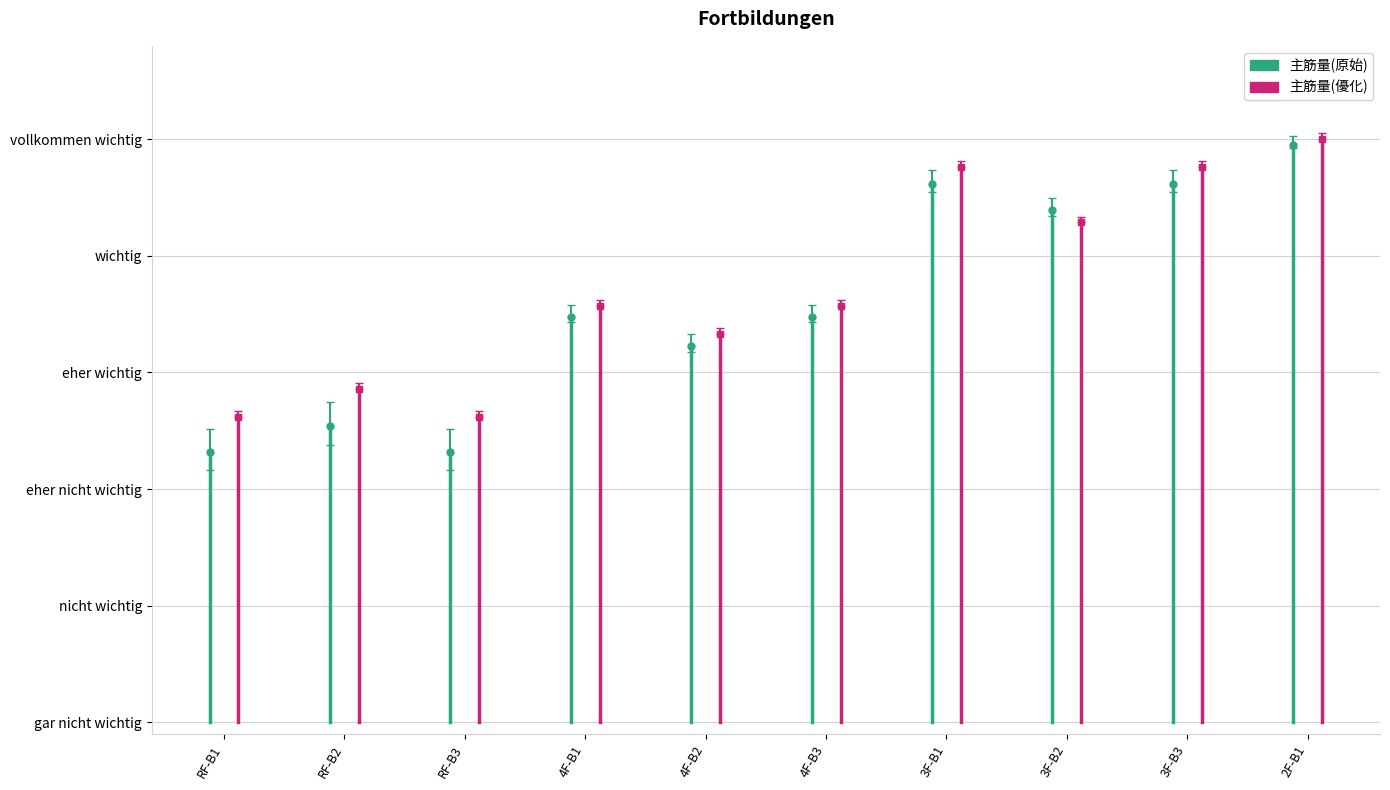

Between RF-B1 and RF-B2, which series saw the biggest shift?

主筋量(優化)